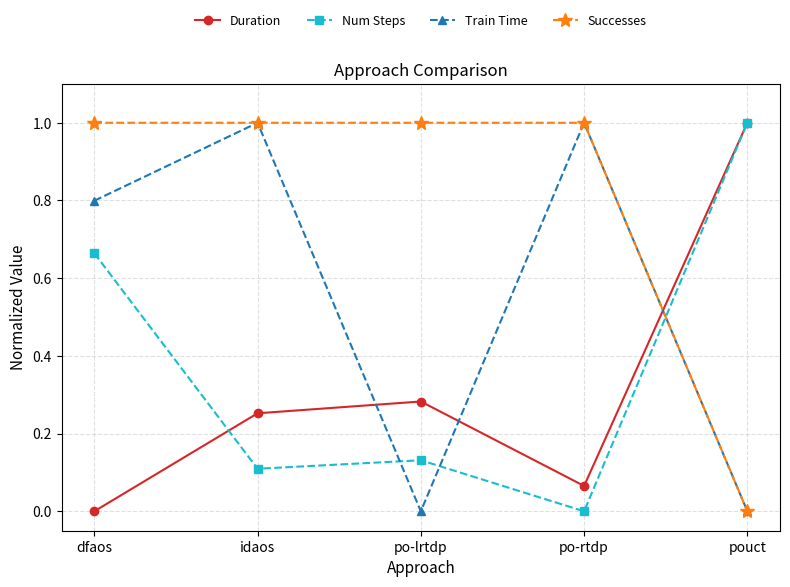

What position from the left is dfaos?

1